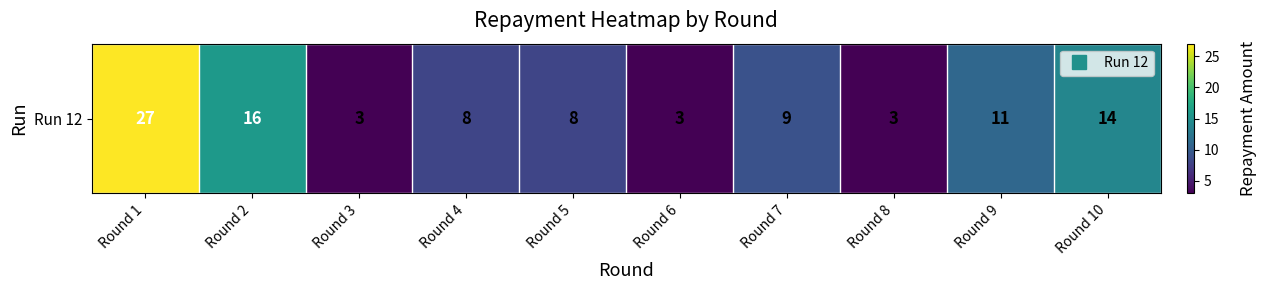

Which has a higher value, Round 2 or Round 10?

Round 2